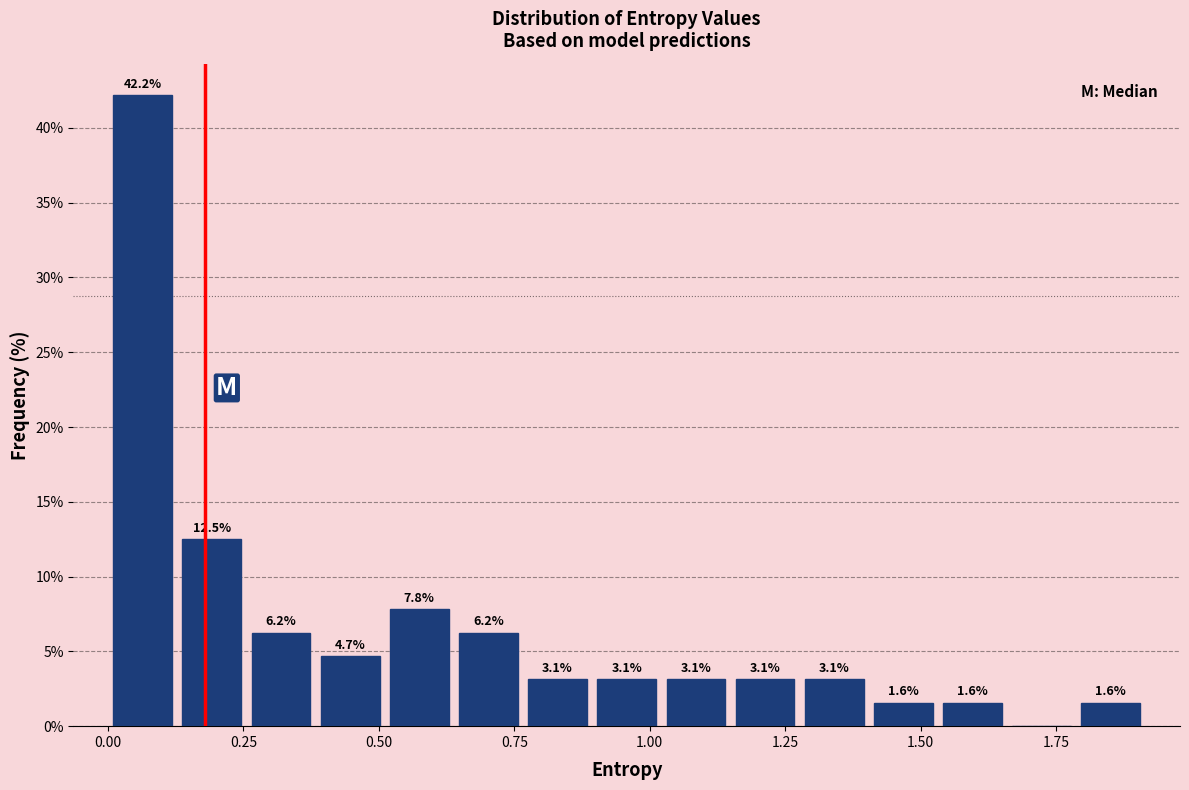

Read against the x-axis, roughly where is the centre of the tallest bar?

0.05